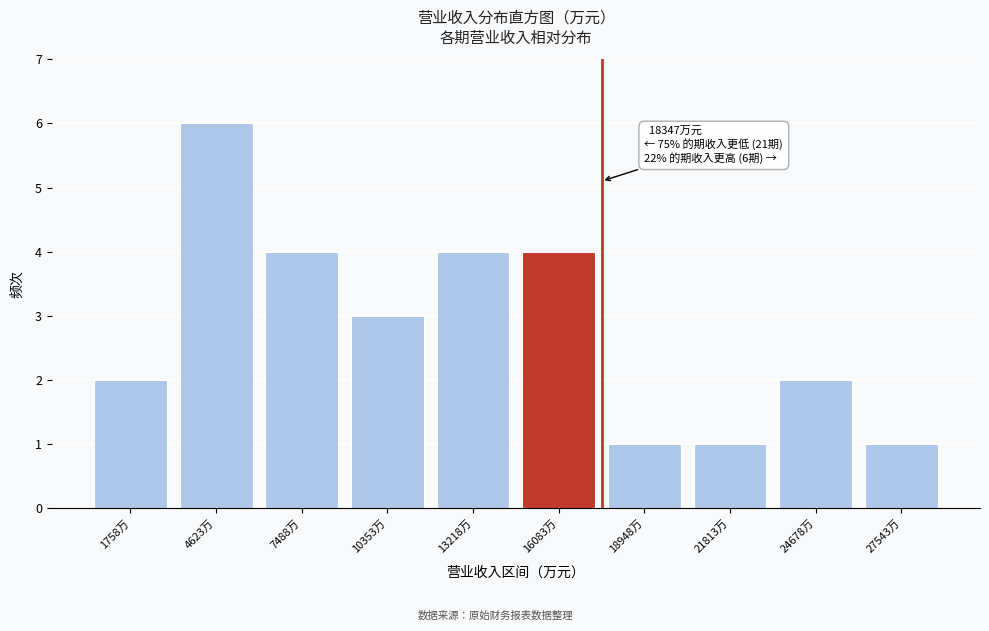

Reading left to right, extract all data points from this chart.

1758万=2	4623万=6	7488万=4	10353万=3	13218万=4	16083万=4	18948万=1	21813万=1	24678万=2	27543万=1